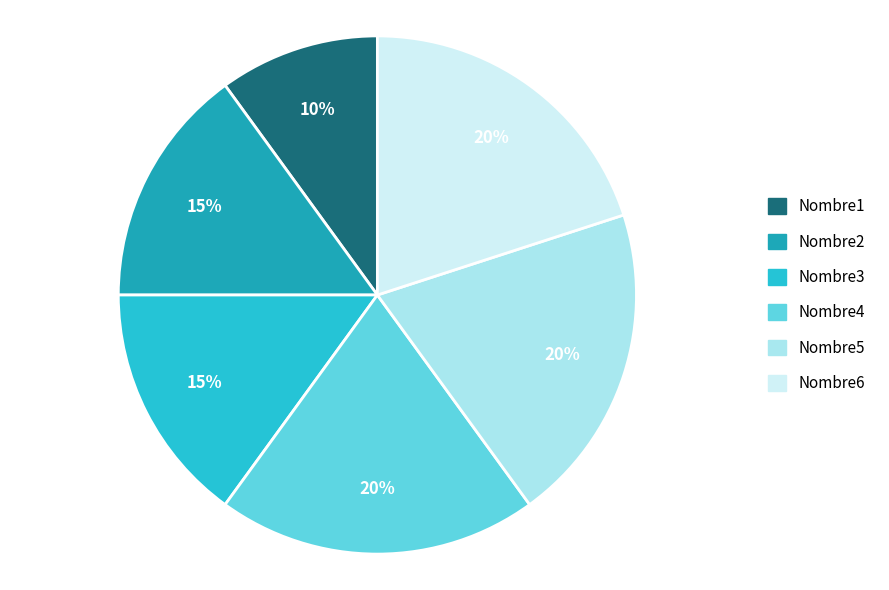

How many slices are in this pie chart?

6